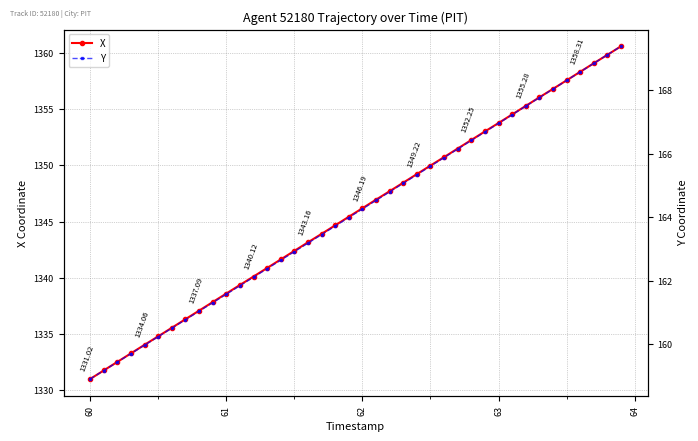

True or false: X has more than 0 interior local peaks.

False